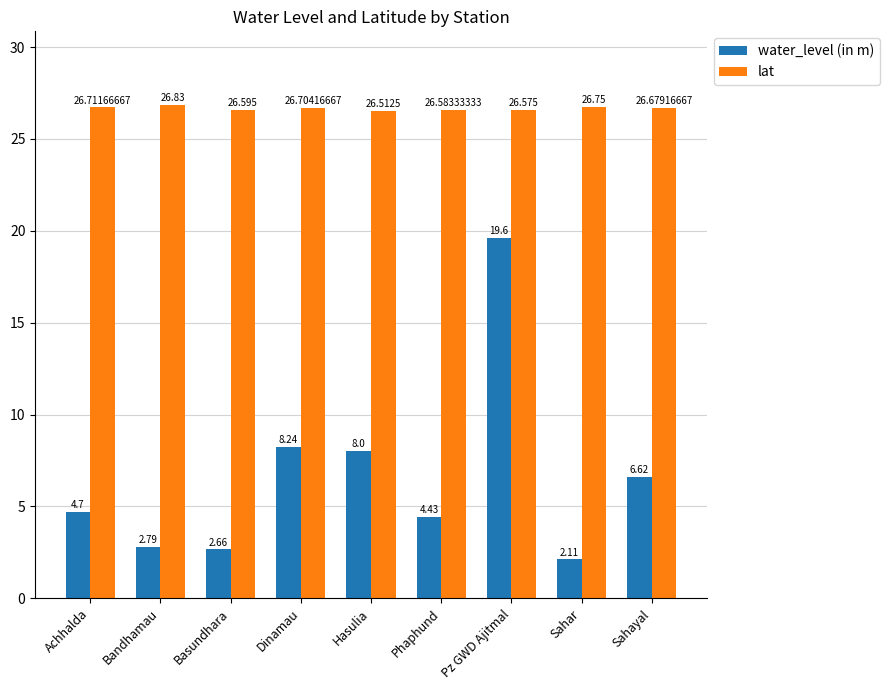

What is the maximum value shown in the chart?

26.8